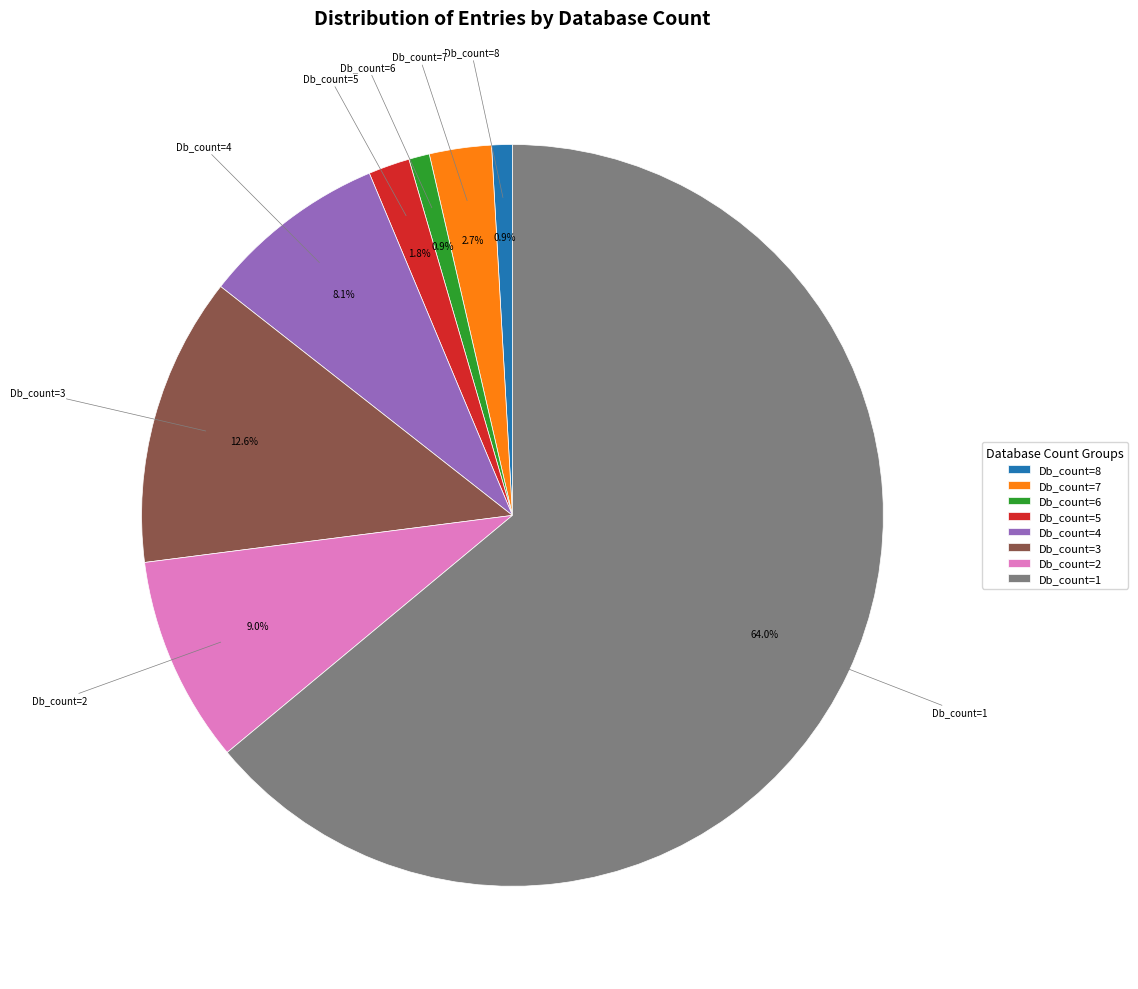

Approximately how many times larger is the value at Db_count=8 compared to Db_count=7?

0.3